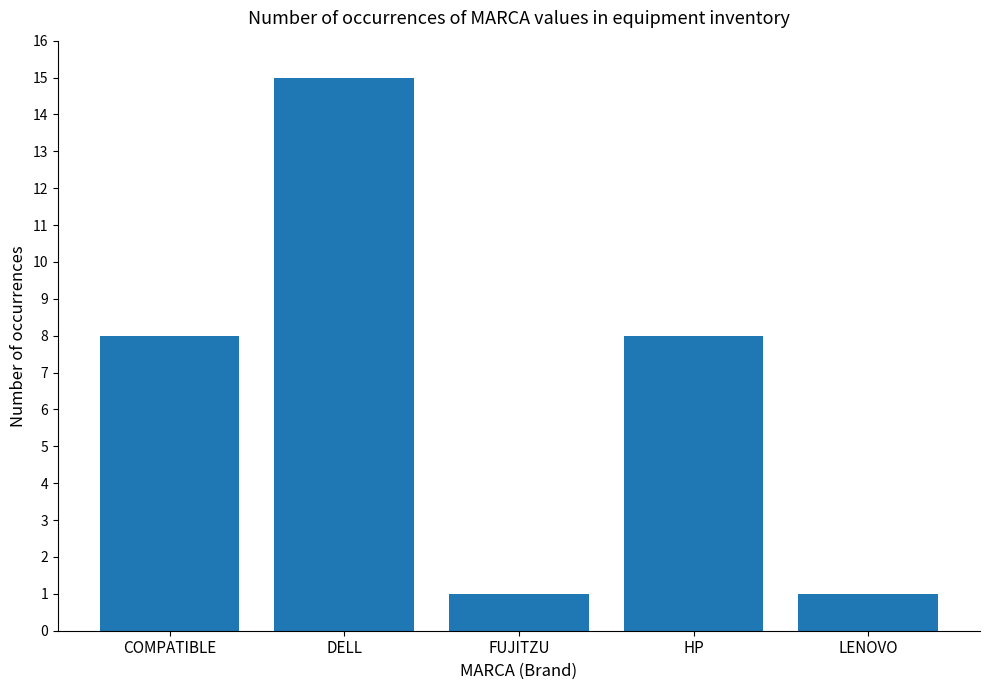

Reading left to right, transcribe all the data shown in this chart.

COMPATIBLE=8	DELL=15	FUJITZU=1	HP=8	LENOVO=1